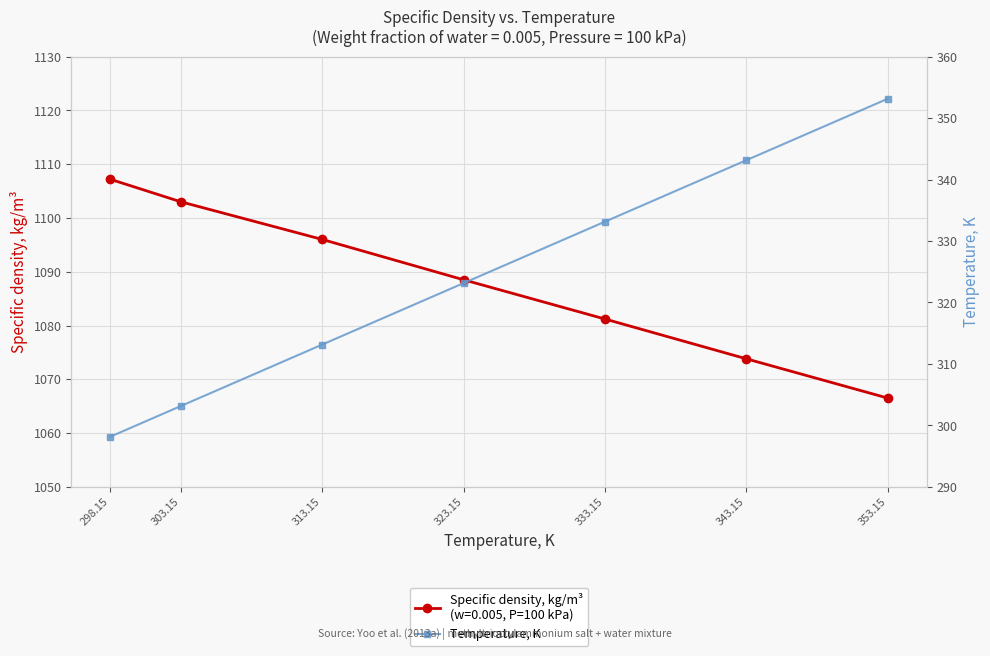

What is the label of the 7th point from the left?

353.15